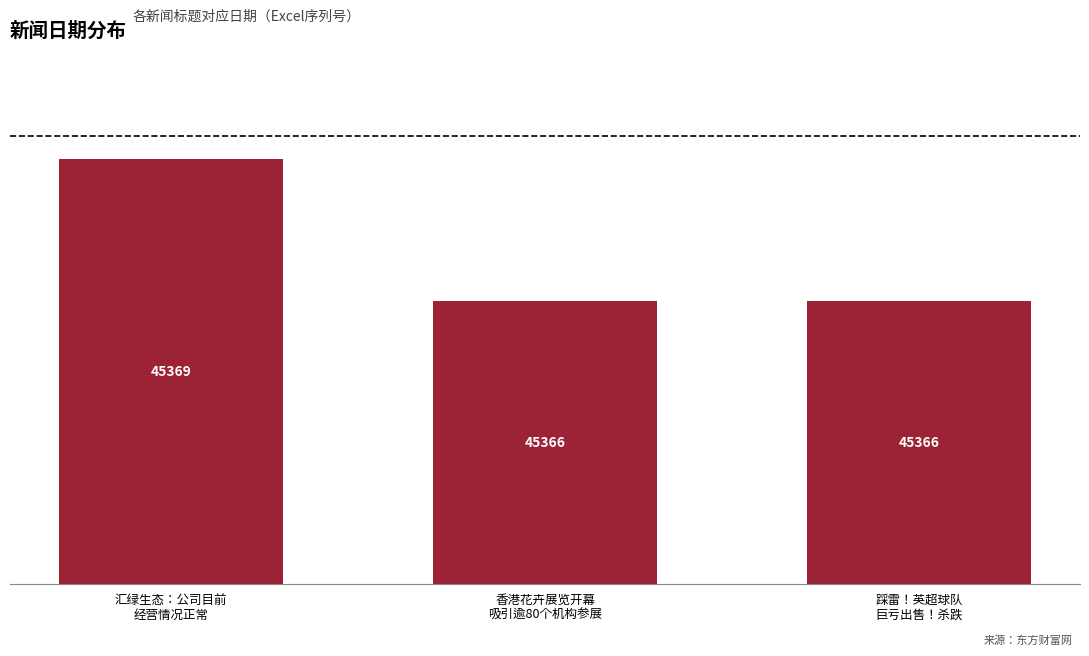

Does the chart contain any negative values?

No